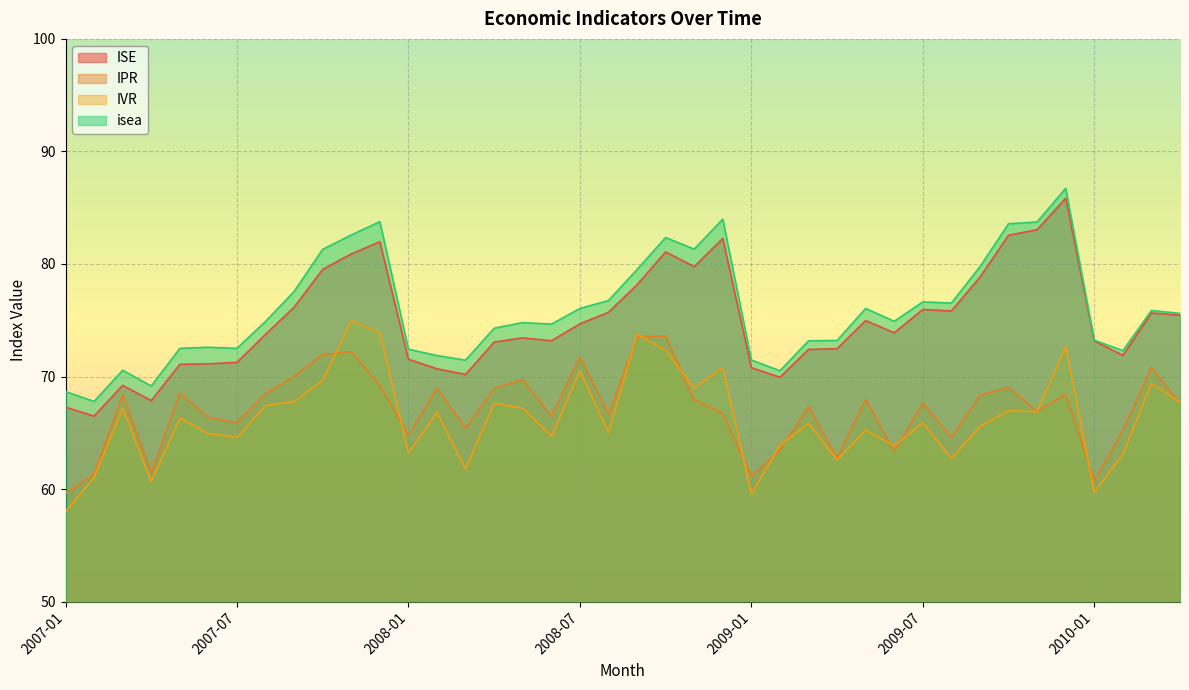

What are all the series names shown in the legend?

ISE, IPR, IVR, isea